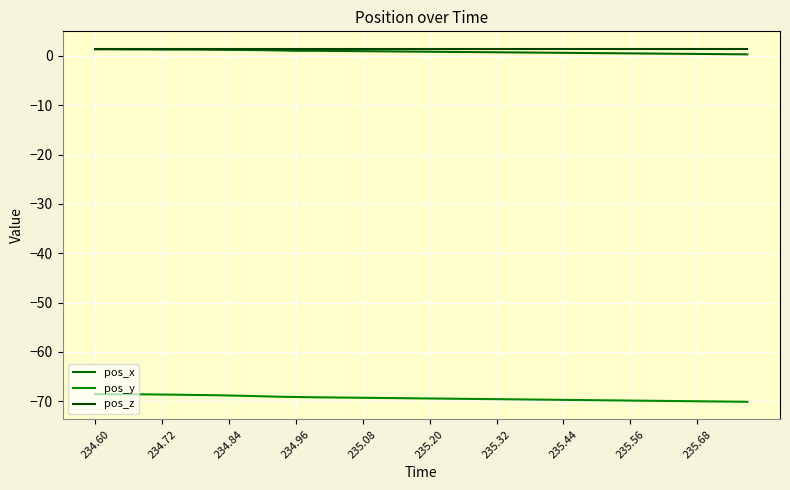

How many categories are shown in the chart?

40